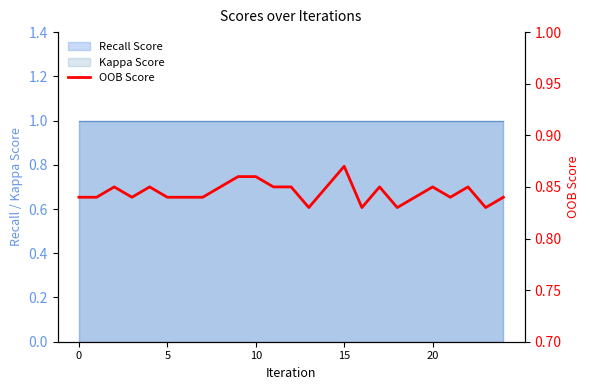

Where is the data nearest to the value 0?

13